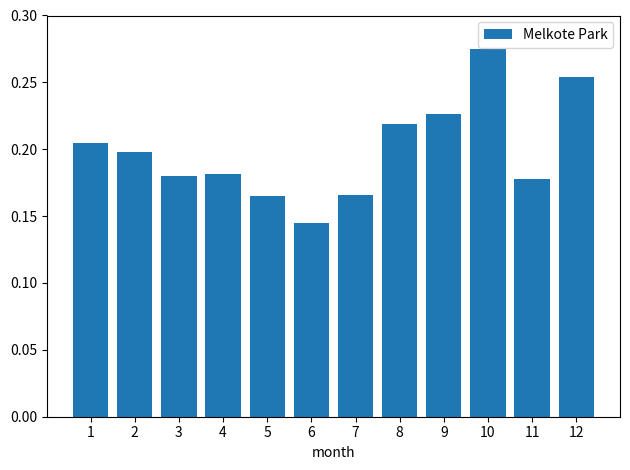

Where is the data nearest to the value 0?

6